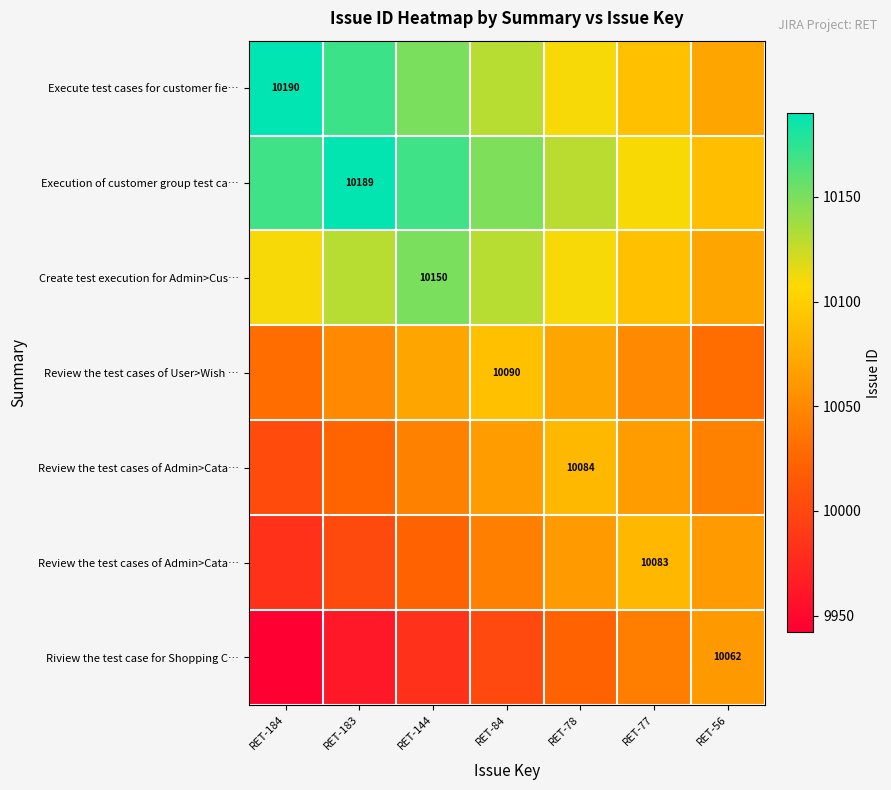

What is the spread (max minus min) of values at RET-84?

147